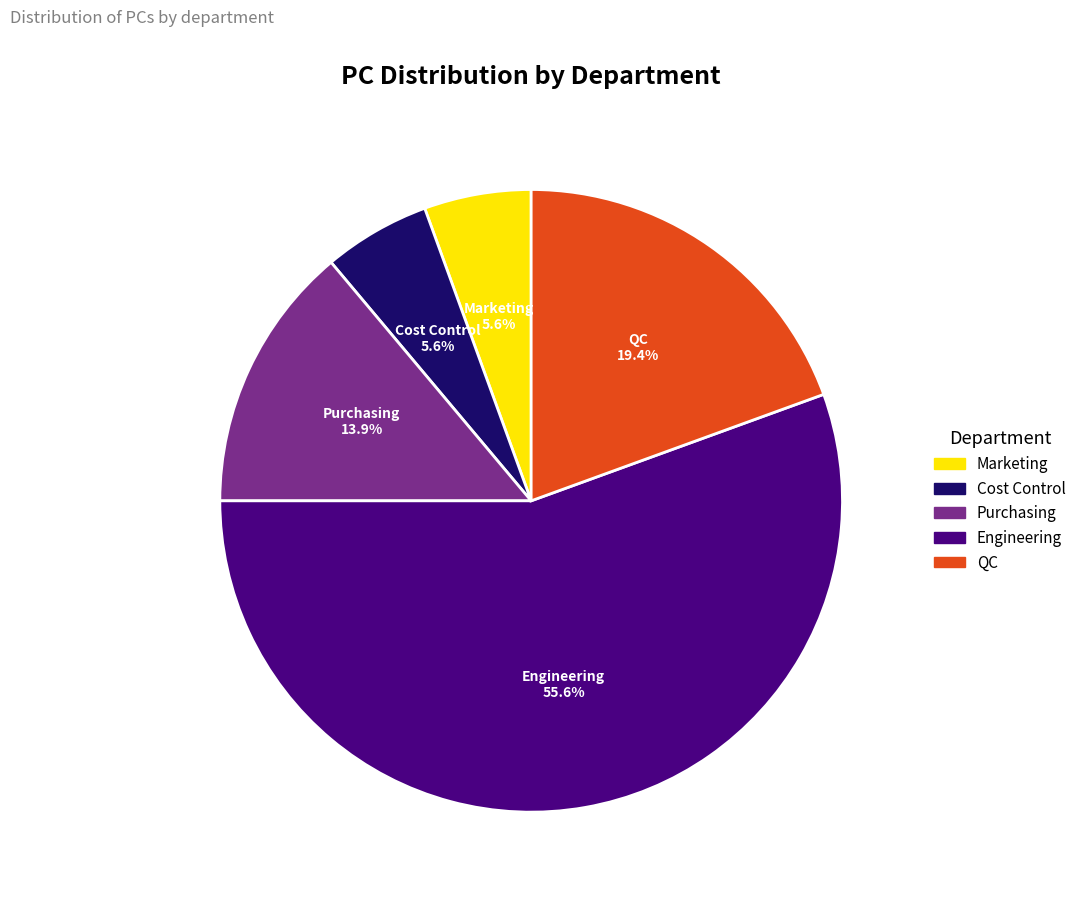

Is it true that Marketing is 15% of the pie?

False